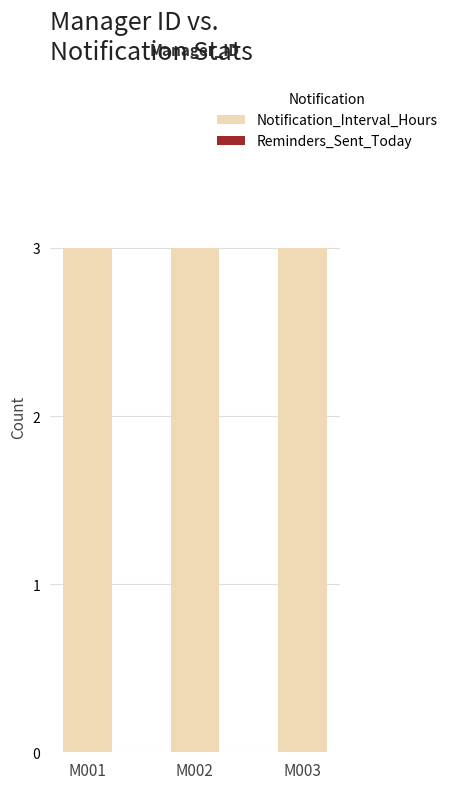

How many bars are there in each group?

2